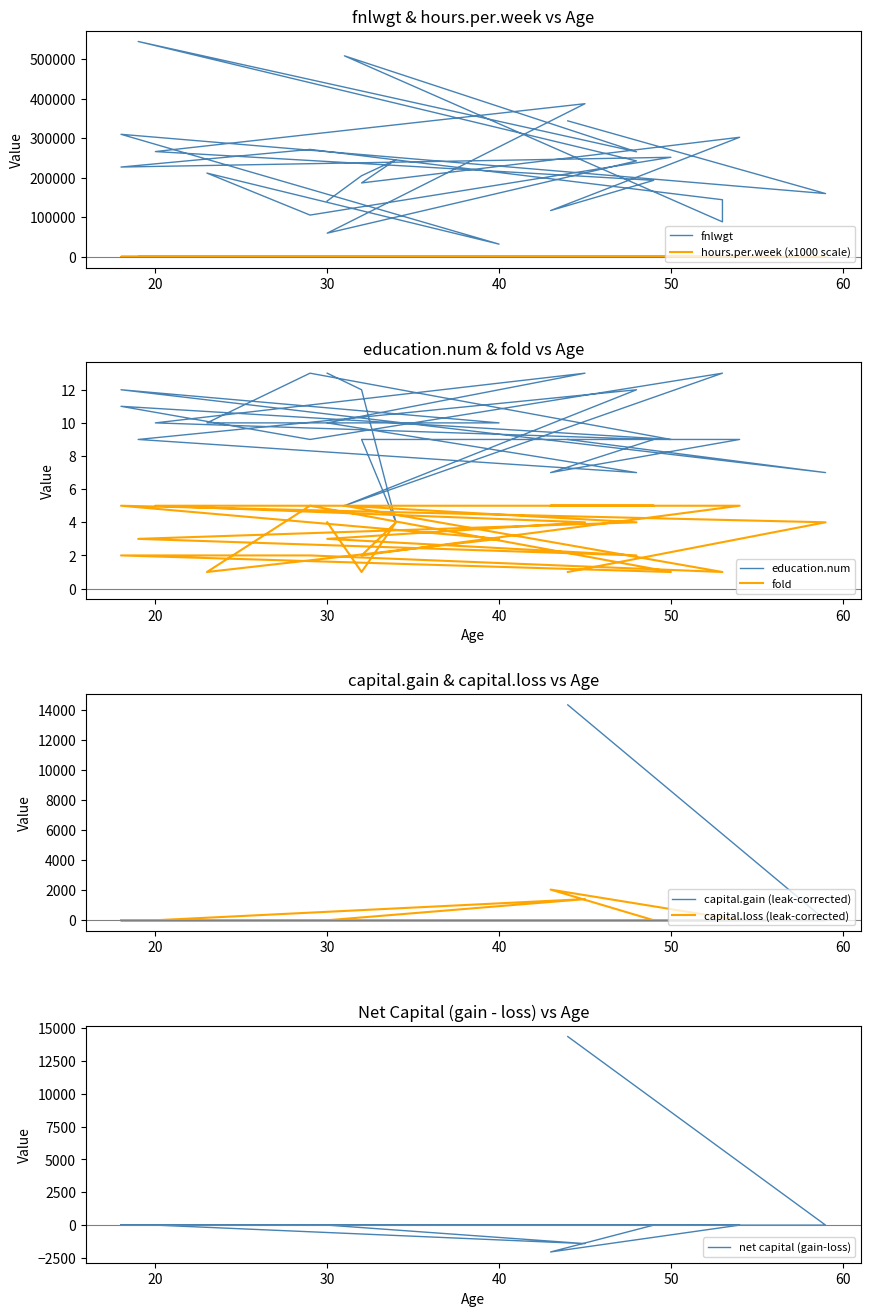

Rank the categories by education.num value from highest to lowest.

30, 45, 53, 53, 29, 32, 48, 18, 18, 20, 30, 23, 40, 32, 54, 49, 19, 29, 50, 44, 43, 48, 59, 31, 34